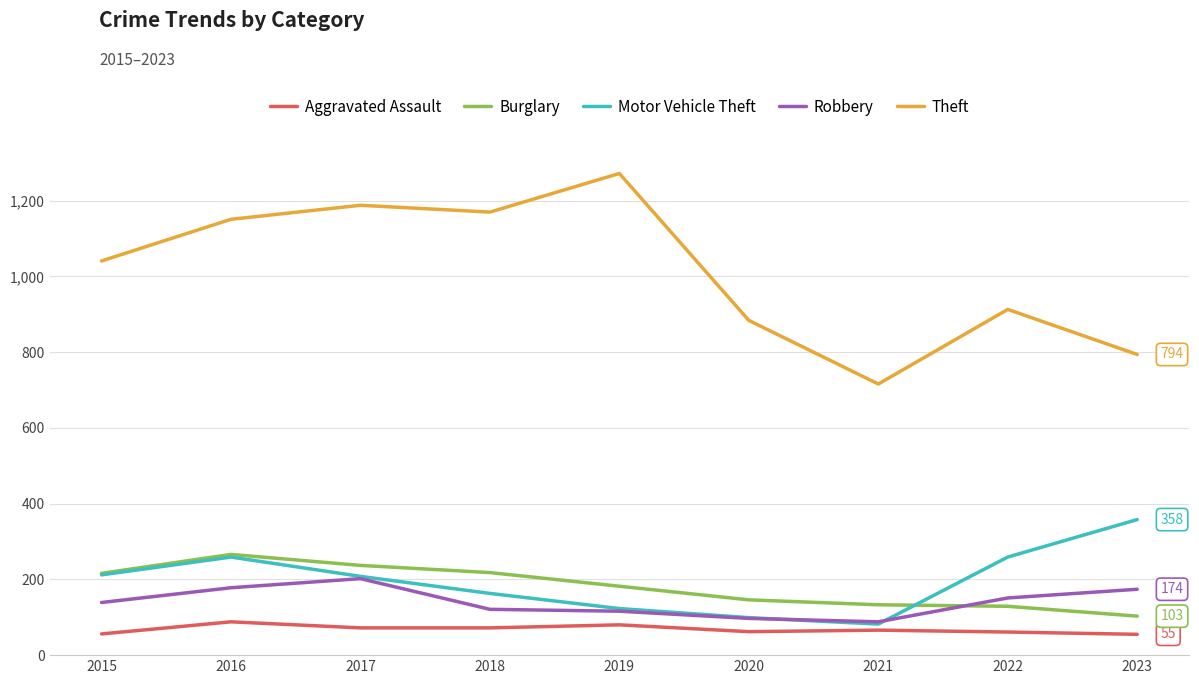

Which series has the largest total across all categories?

Theft